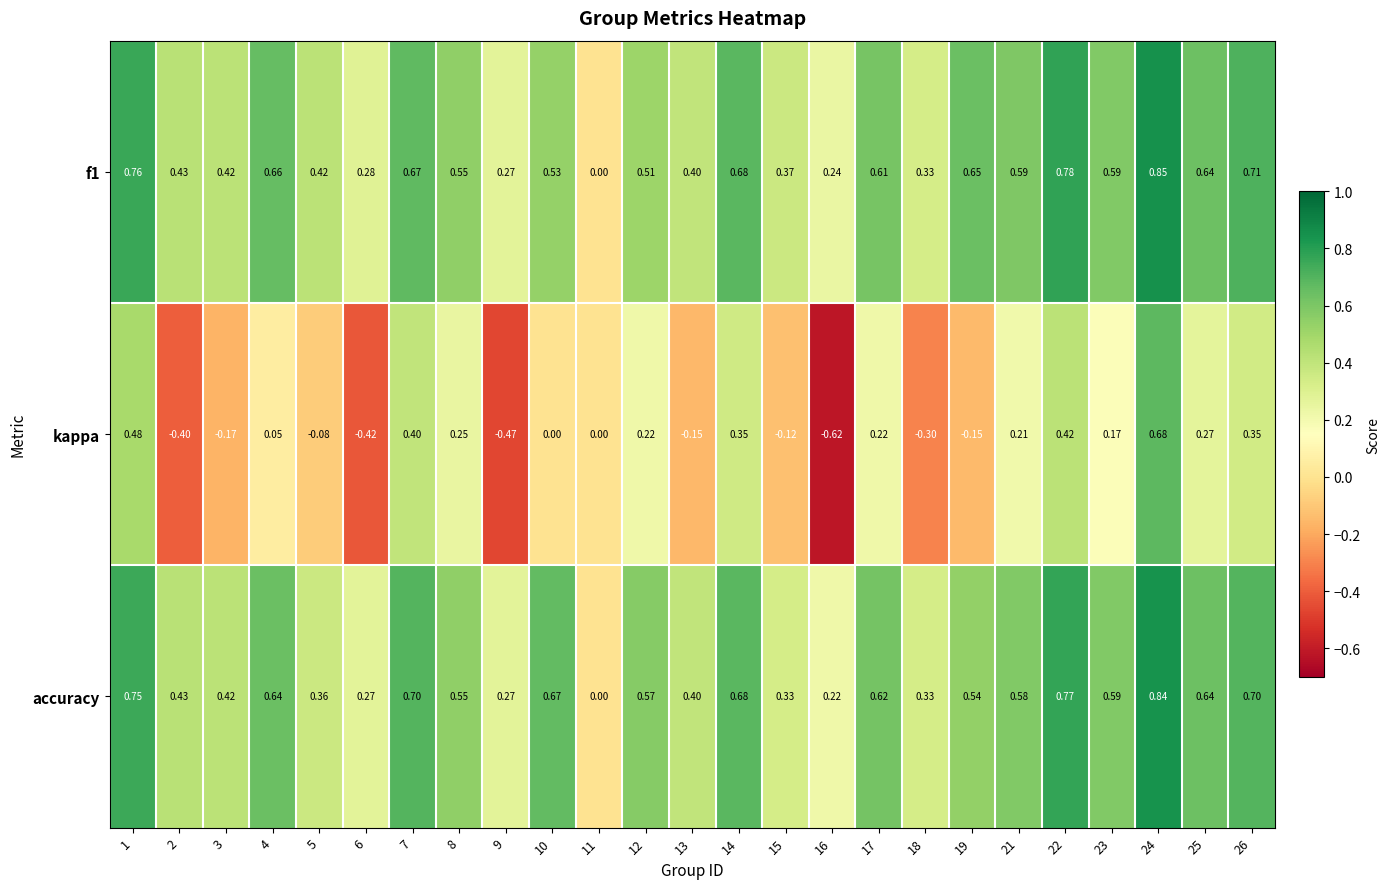

Which series changed the most between 8 and 23?

kappa